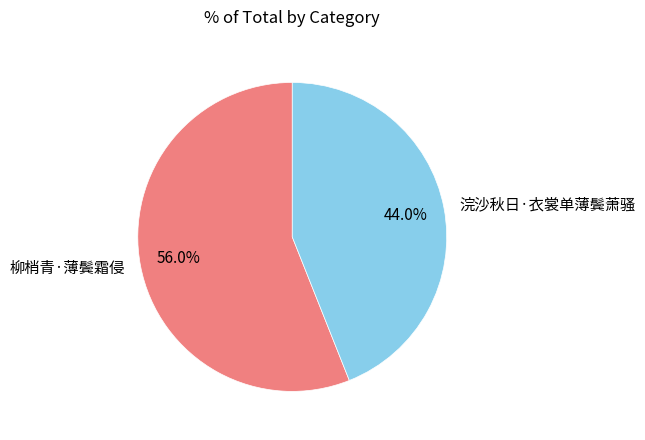

Which has a higher value, 柳梢青·薄鬓霜侵 or 浣沙秋日·衣裳单薄鬓萧骚?

柳梢青·薄鬓霜侵